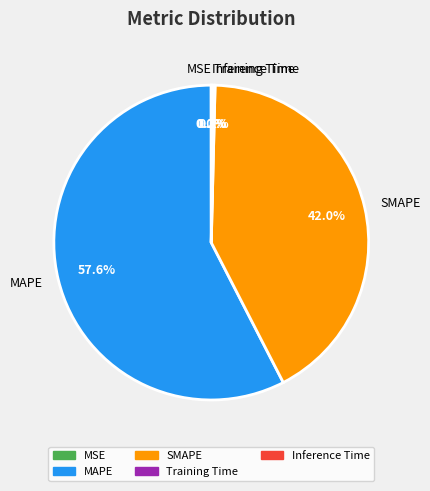

What portion of the pie excludes MAPE?

42.4%